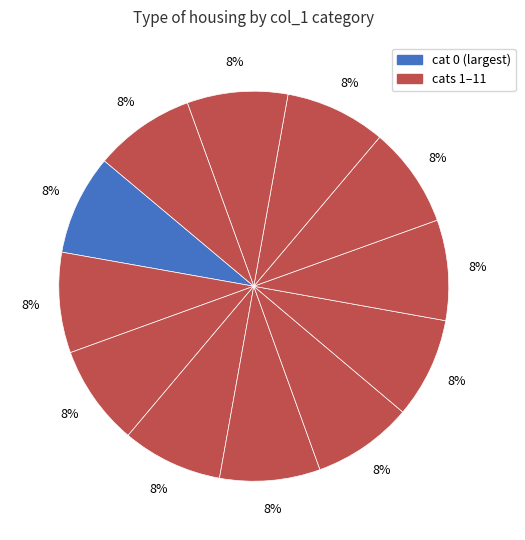

How many segments does this pie chart have?

12